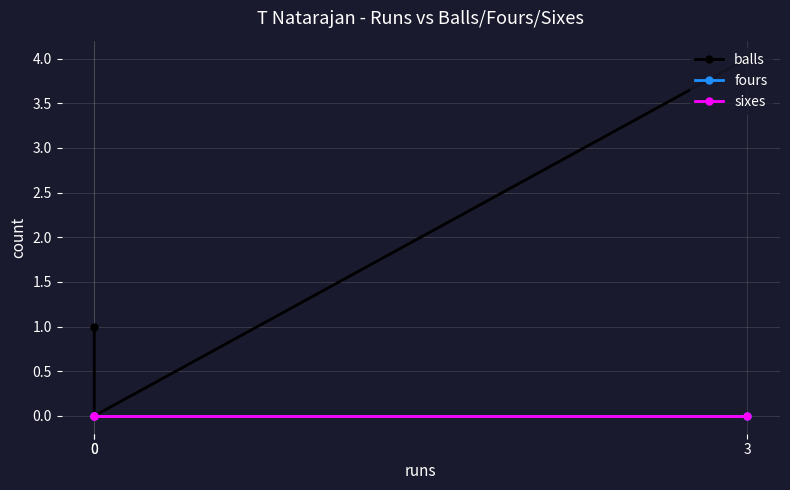

How many data points in balls are above 1?

1